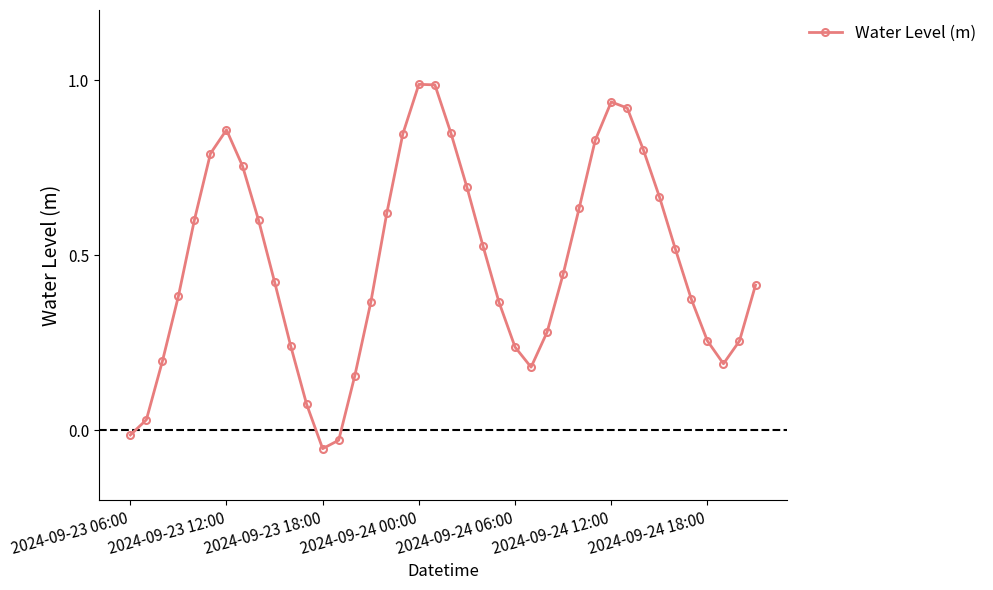

True or false: there are more than 2 points higher than both neighbors.

True